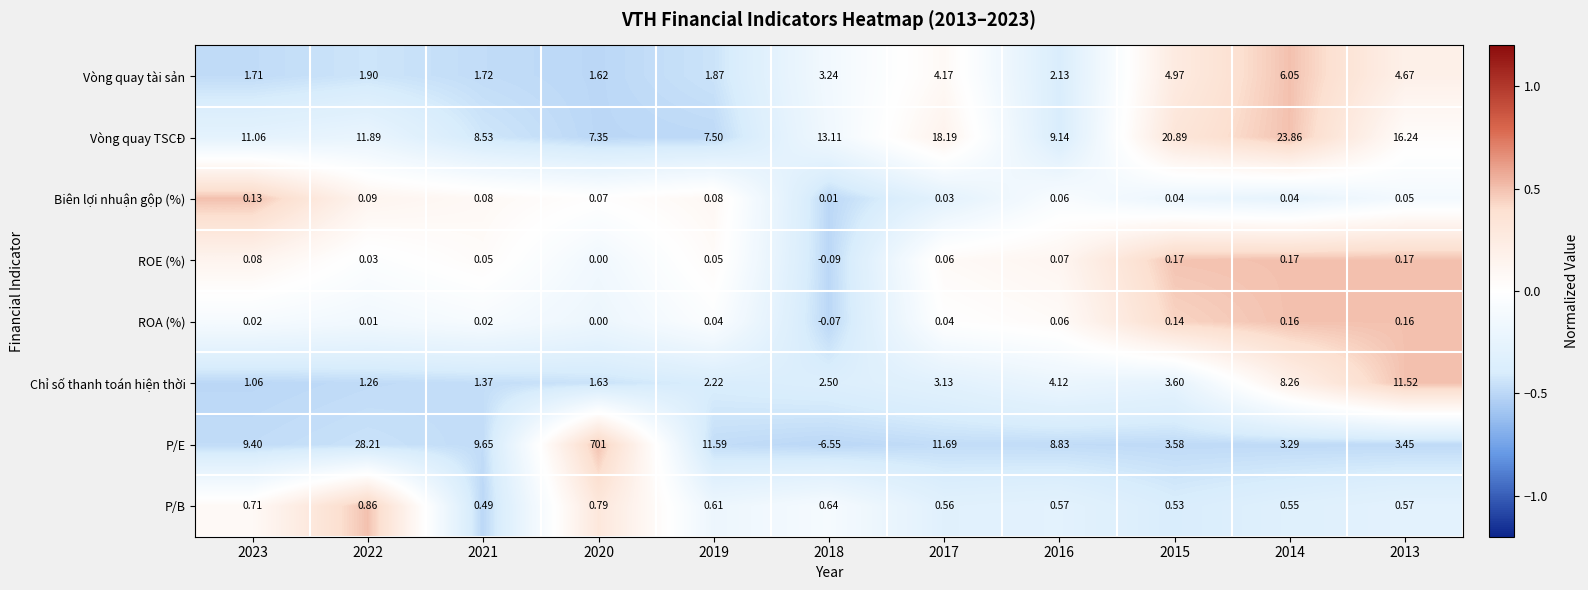

Rank the series by their maximum value, from lowest to highest.

Biên lợi nhuận gộp (%), ROA (%), ROE (%), P/B, Vòng quay tài sản, Chỉ số thanh toán hiện thời, Vòng quay TSCĐ, P/E